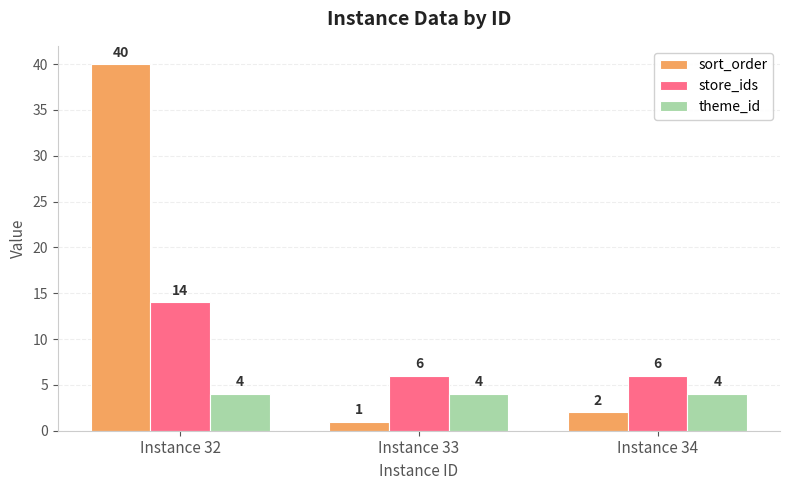

Between Instance 33 and Instance 34, which series saw the biggest shift?

sort_order